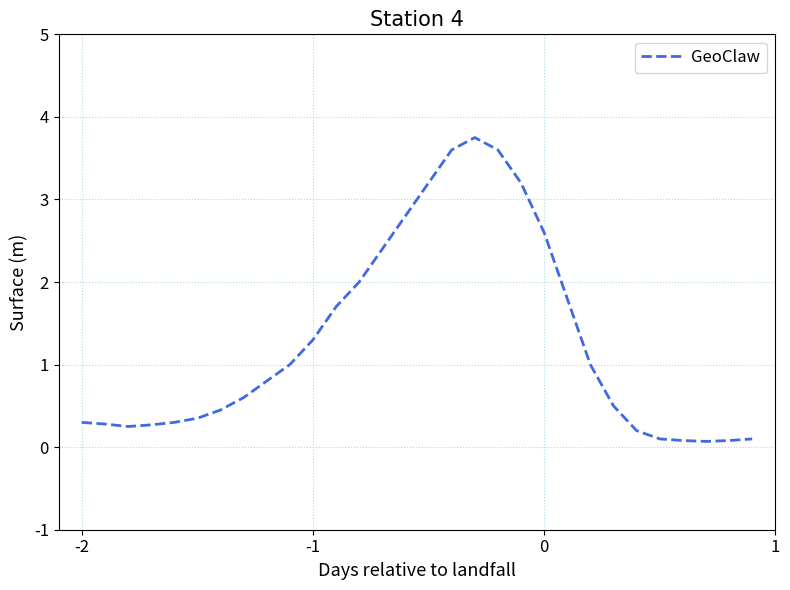

What is the greatest value displayed?

3.8